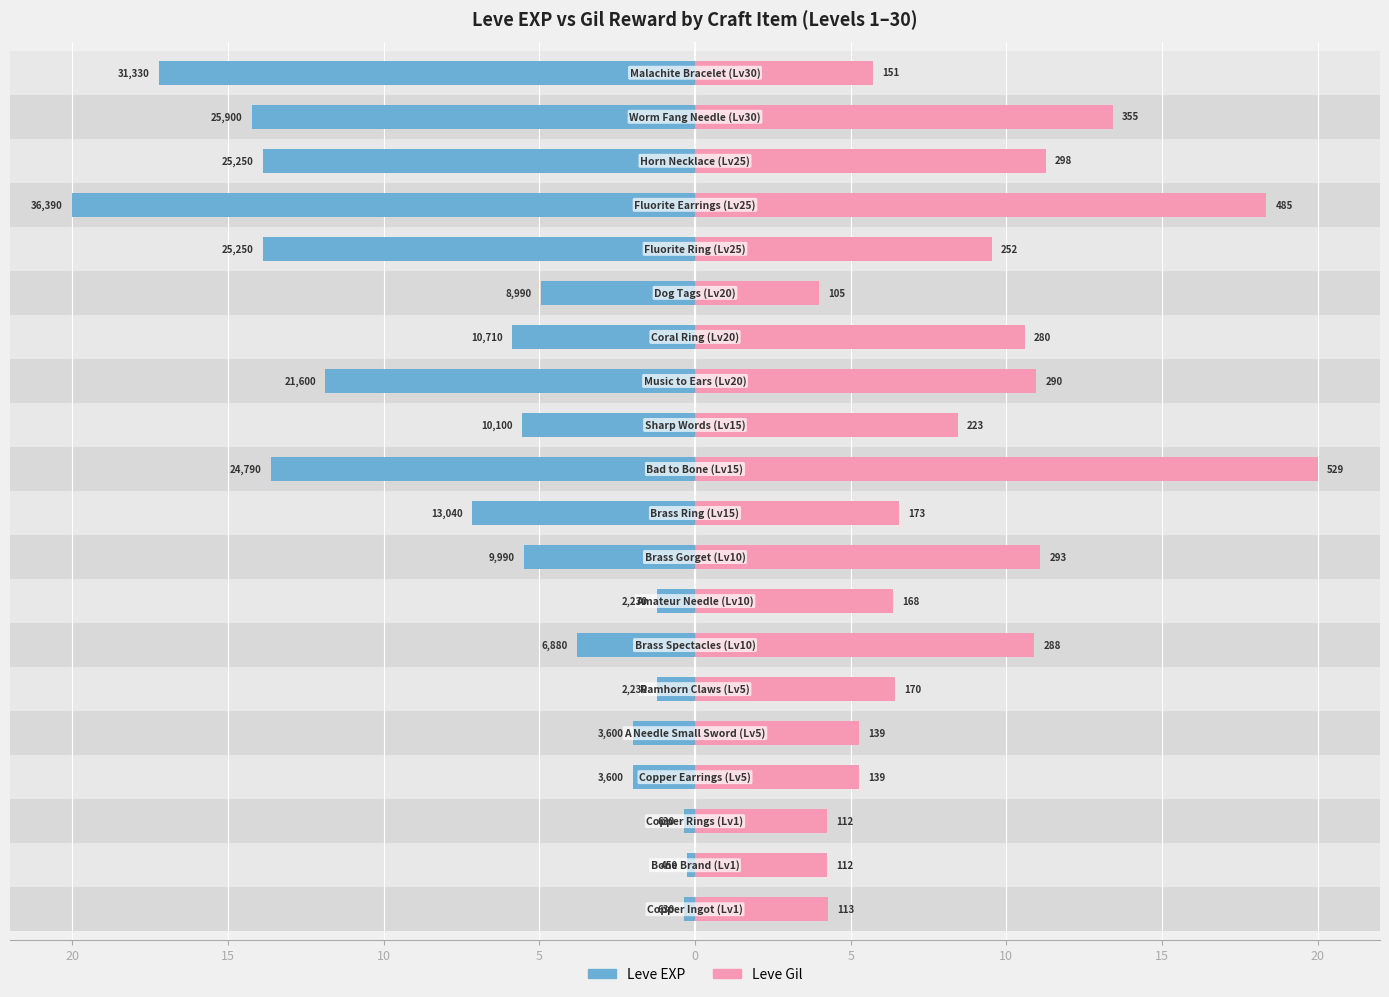

Which series changed the most between 20 and 12?

Leve EXP